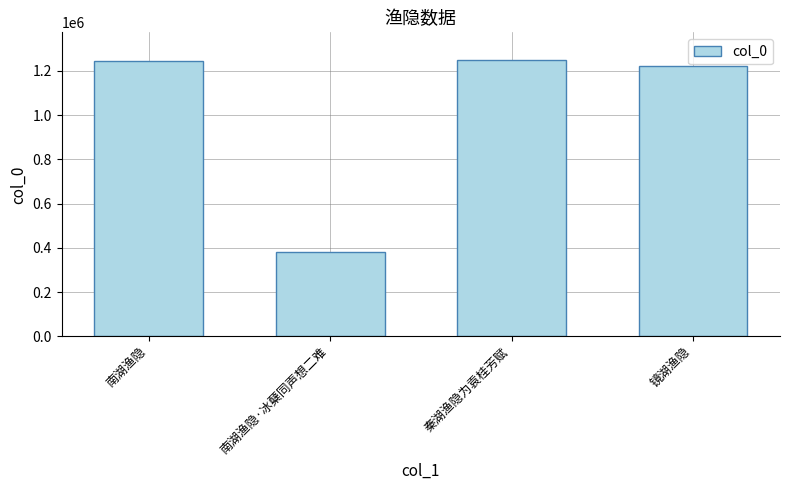

What is the label of the 3rd bar from the left?

秦湖渔隐为袁桂芳赋